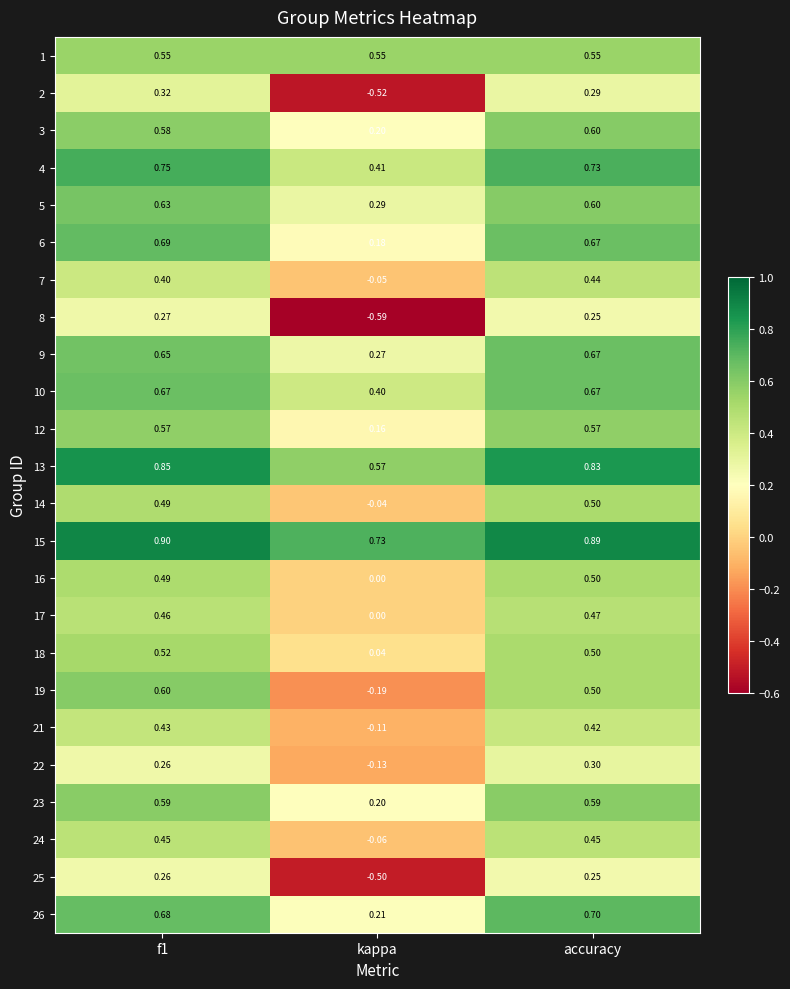

Which label corresponds to the smallest value in the chart?

kappa